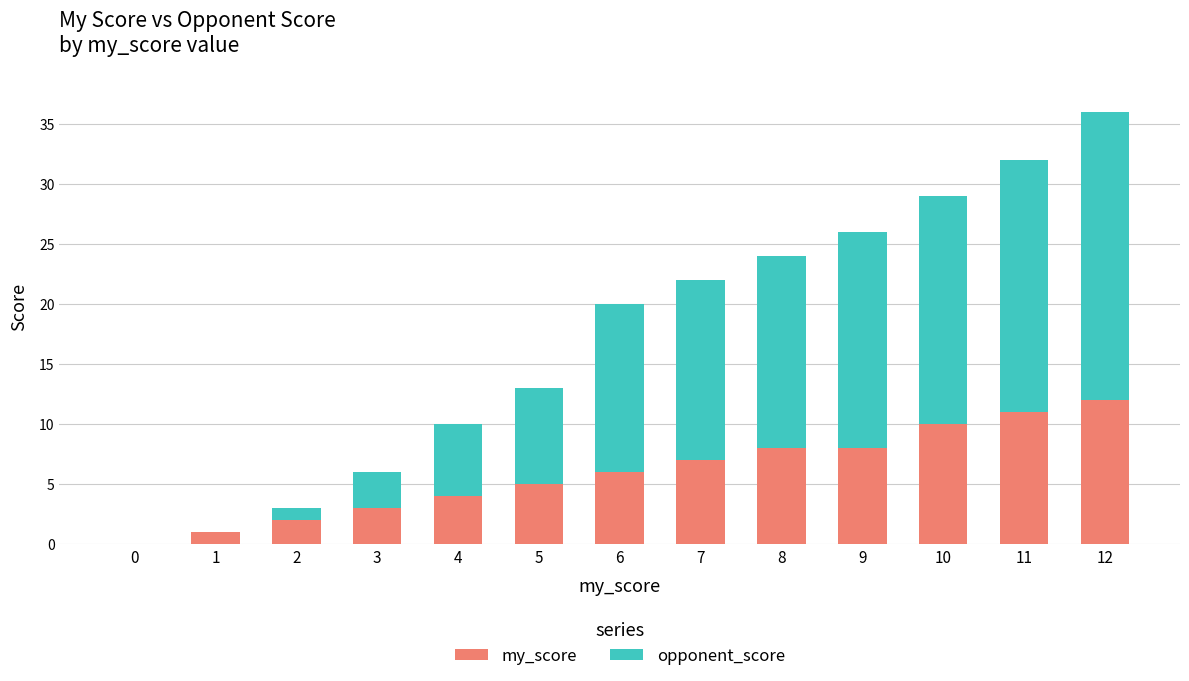

What is the sum of all my_score values?

77